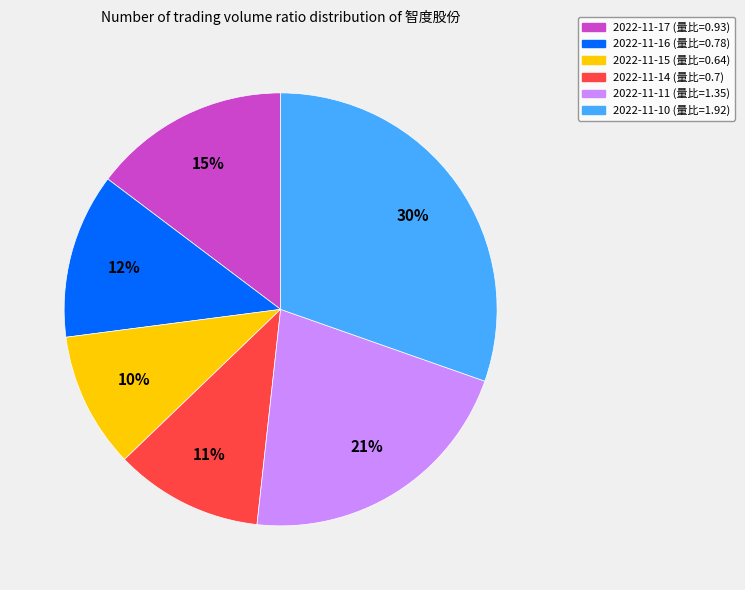

To the nearest percent, what is the difference between the largest and smallest slice percentages?

20%